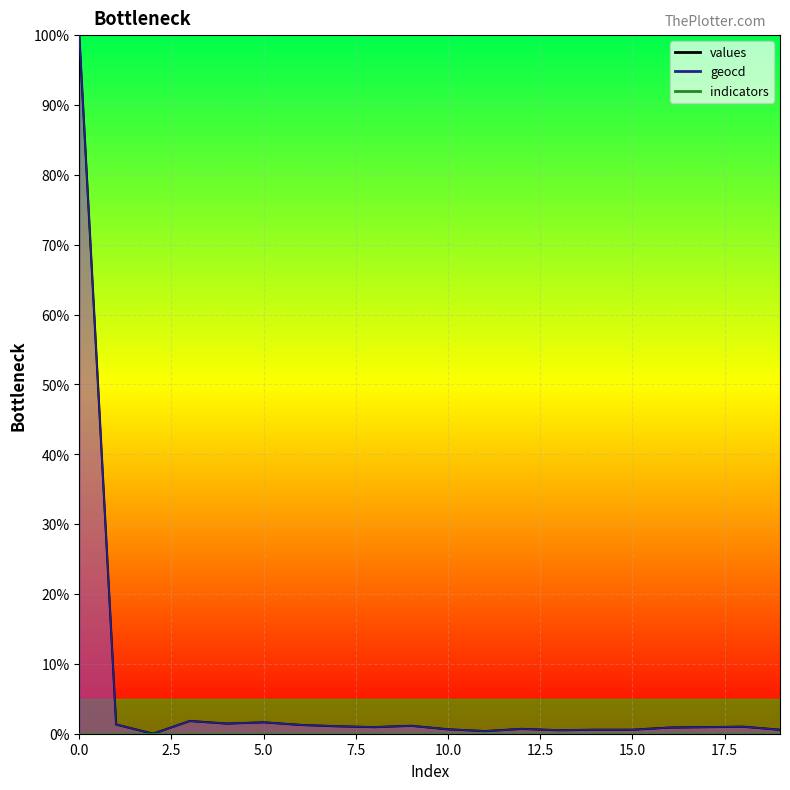

The geocd series shows 0.8 at 3. True or false?

False